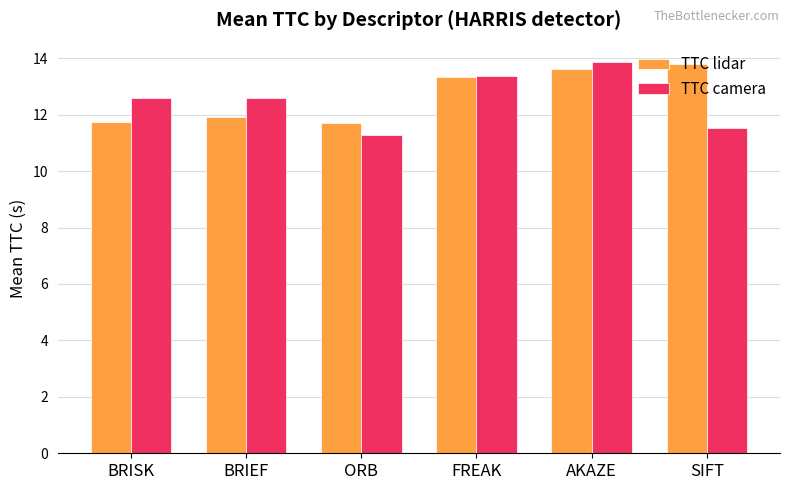

What is the difference between the TTC camera values at ORB and AKAZE?

2.6